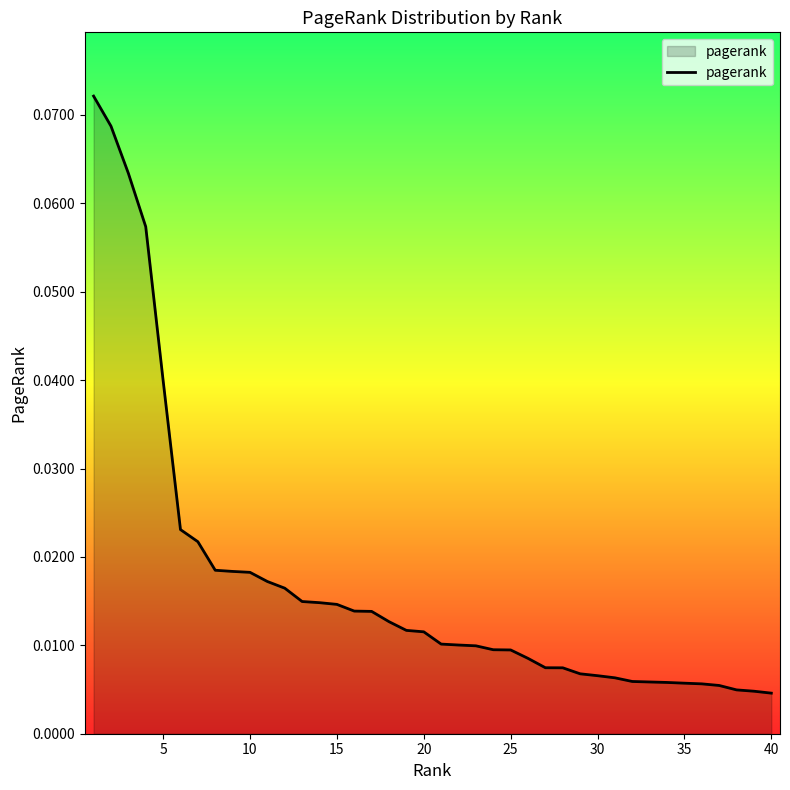

Reading left to right, what are all the values shown in this chart?

0.1	0.1	0.1	0.1	0.0	0.0	0.0	0.0	0.0	0.0	0.0	0.0	0.0	0.0	0.0	0.0	0.0	0.0	0.0	0.0	0.0	0.0	0.0	0.0	0.0	0.0	0.0	0.0	0.0	0.0	0.0	0.0	0.0	0.0	0.0	0.0	0.0	0.0	0.0	0.0